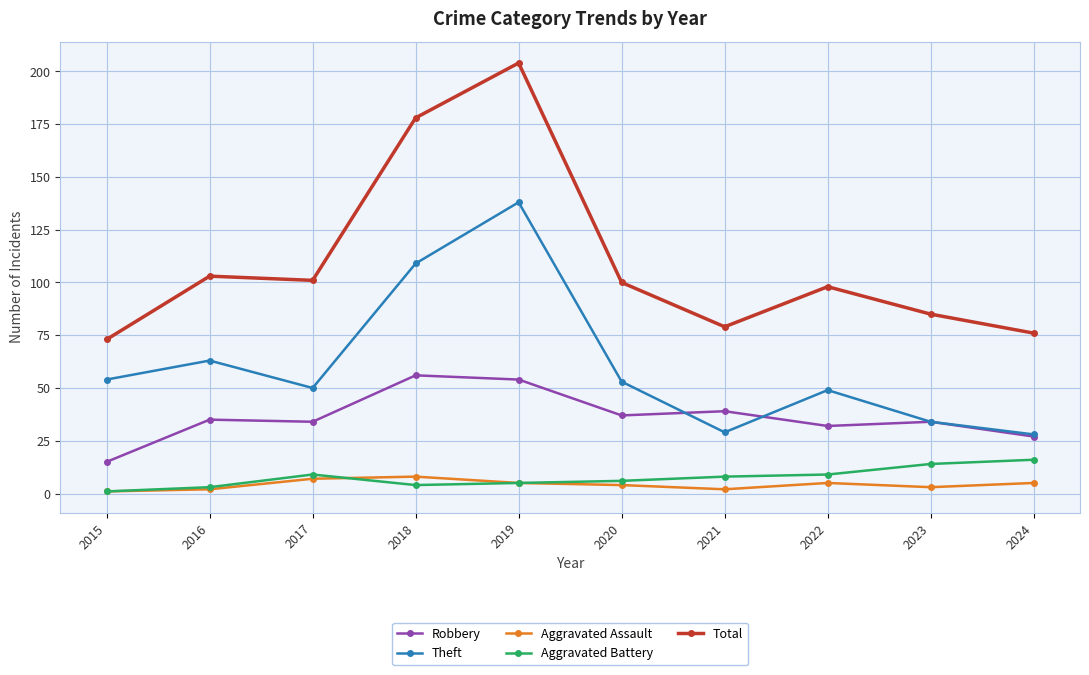

What is the sum of all Theft values?

607